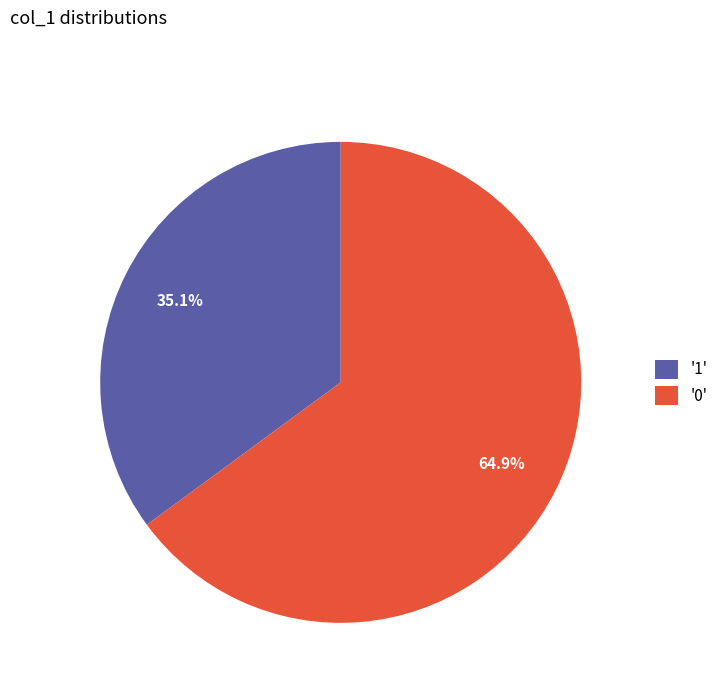

How many segments does this pie chart have?

2